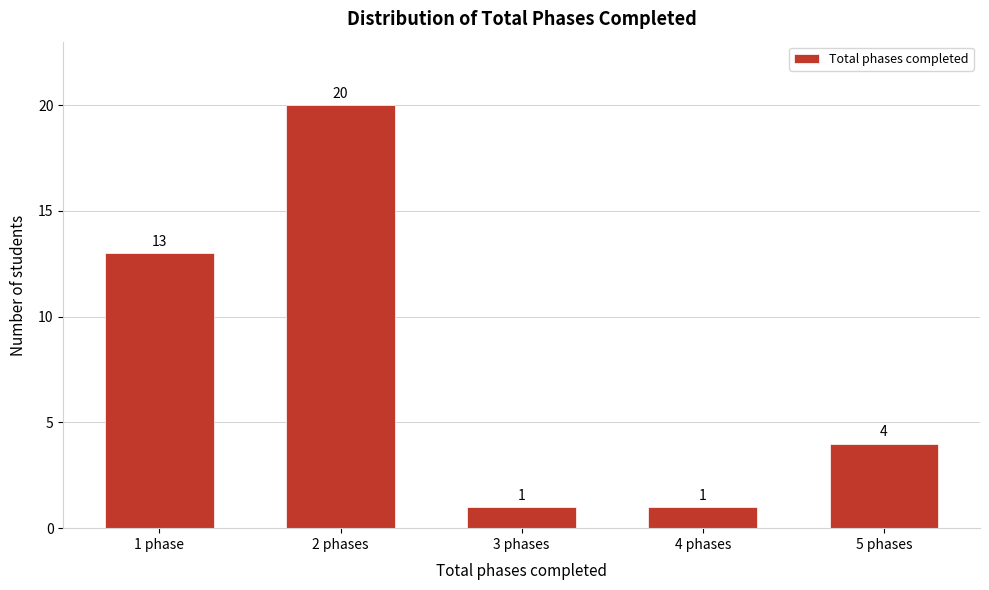

Reading left to right, extract all data points from this chart.

13	20	1	1	4